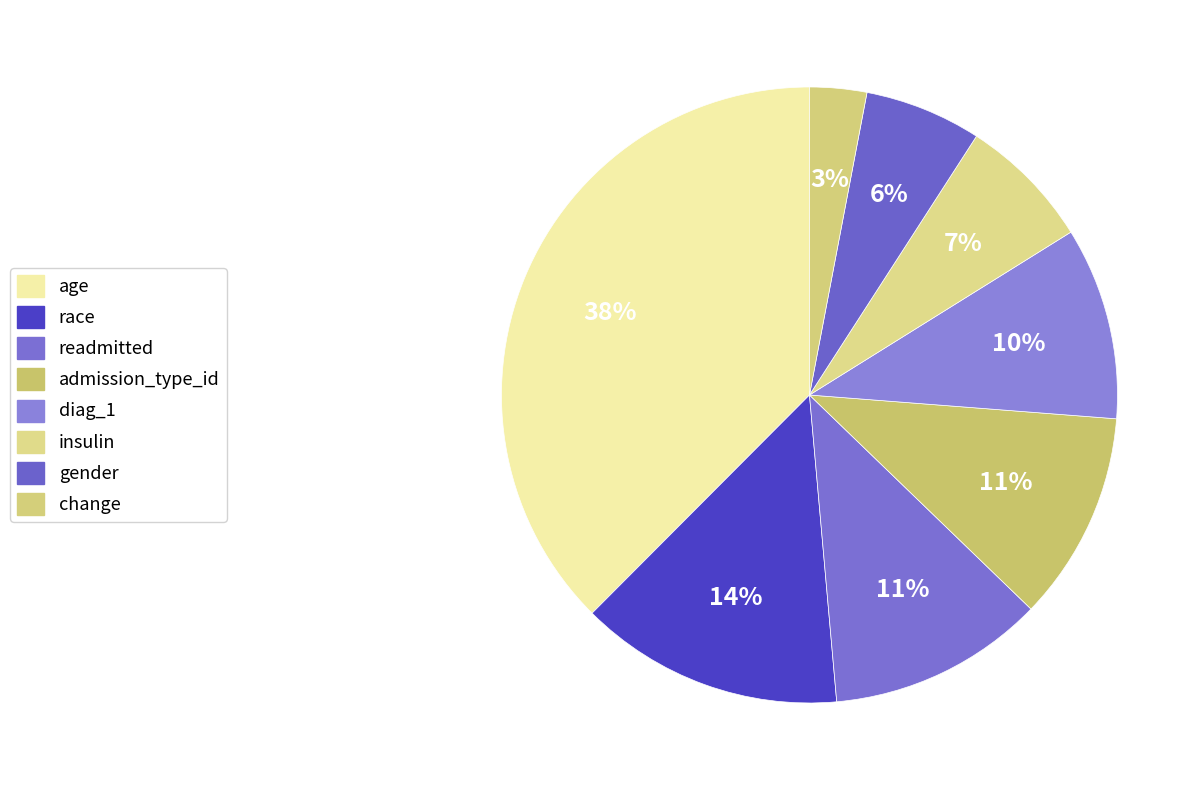

To the nearest percent, what portion does insulin represent?

7%